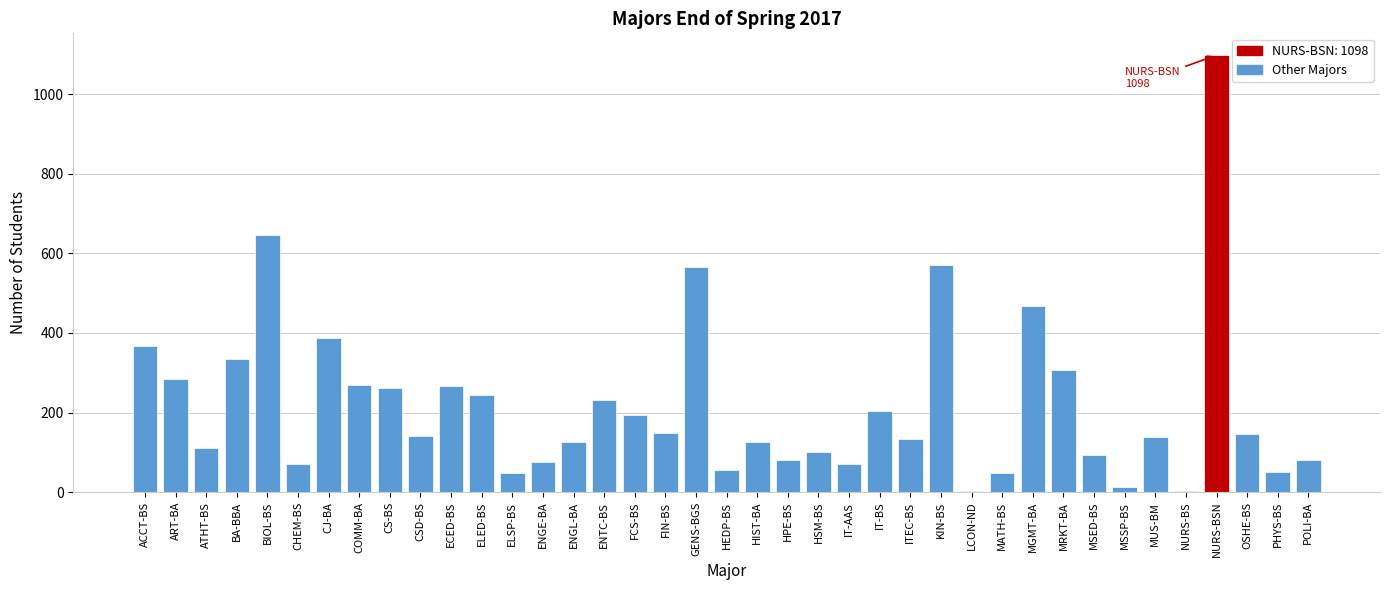

Between ENGE-BA and FCS-BS, which is larger?

FCS-BS